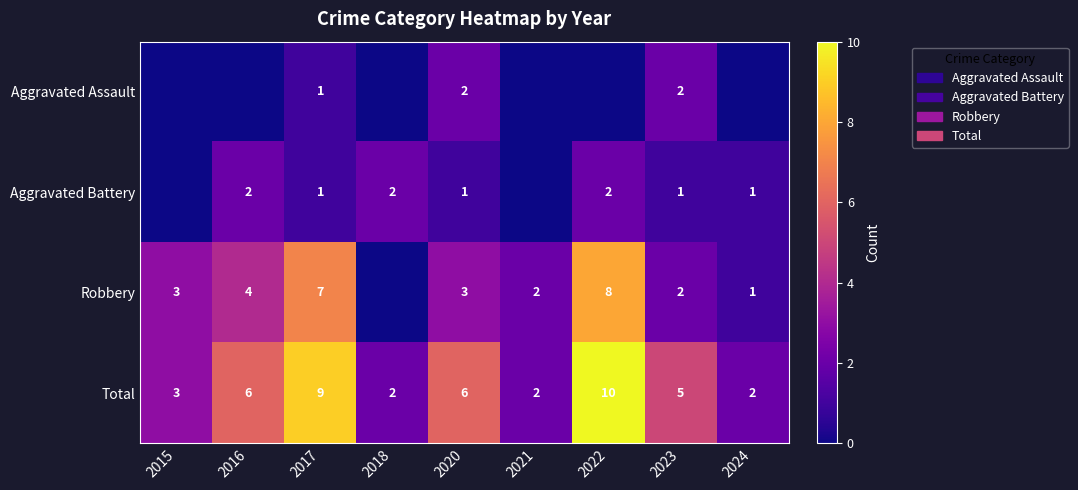

How many Total values are between 2 and 6?

7